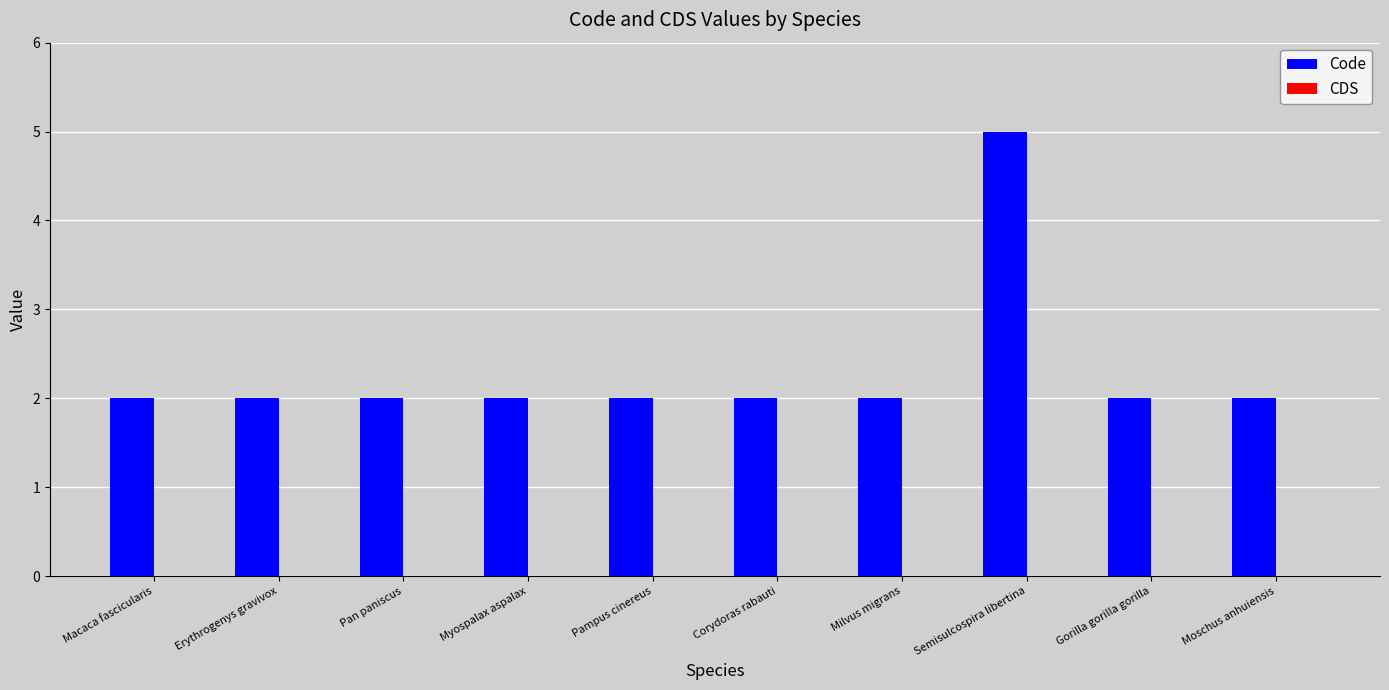

What is the label of the 4th bar from the left?

Myospalax aspalax